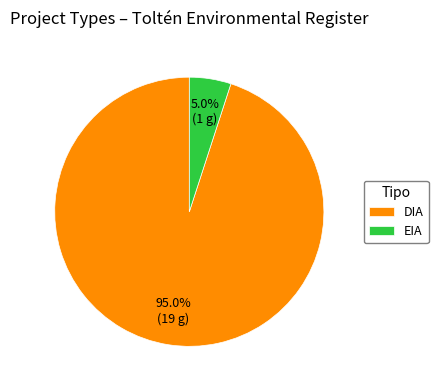

Is there any slice that represents more than half of the pie?

Yes